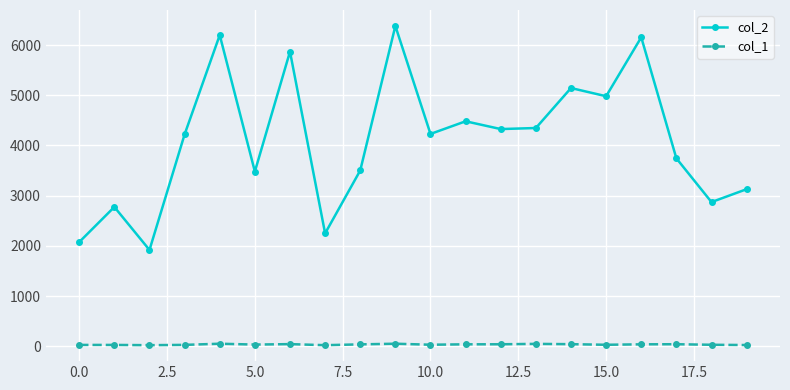

Which series has the largest total across all categories?

col_2